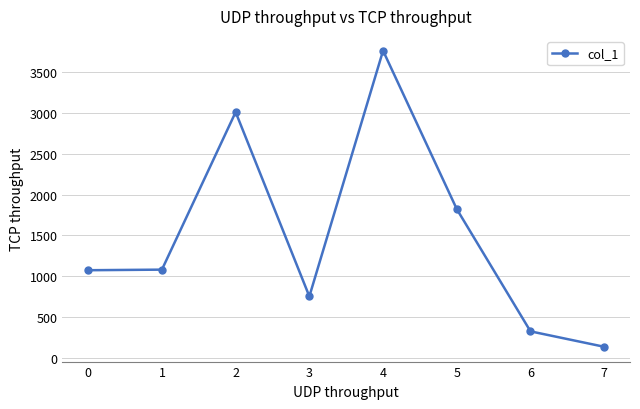

Read the value at 0.

1072.8